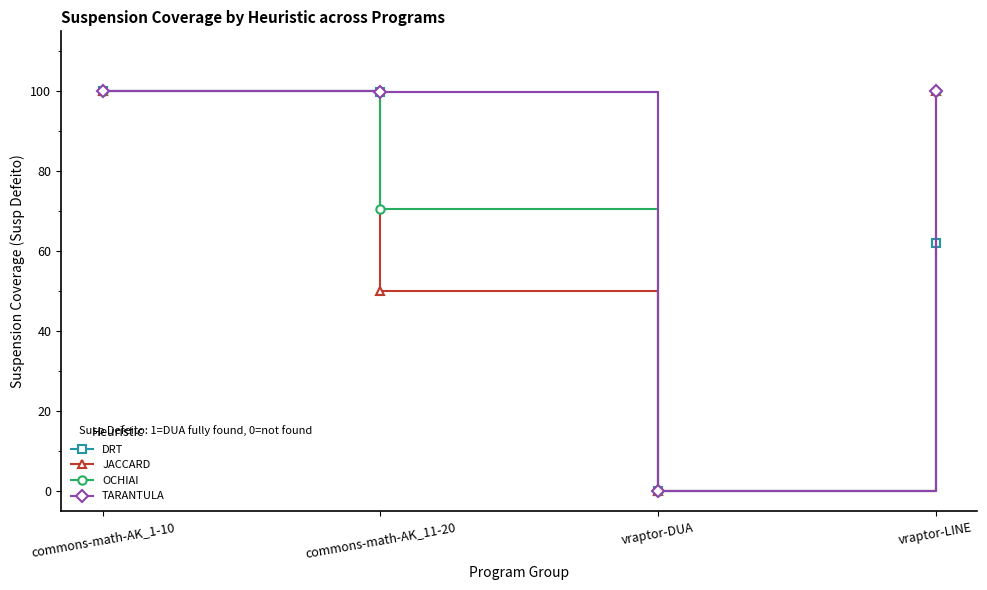

What is the average value of the DRT series?

0.7